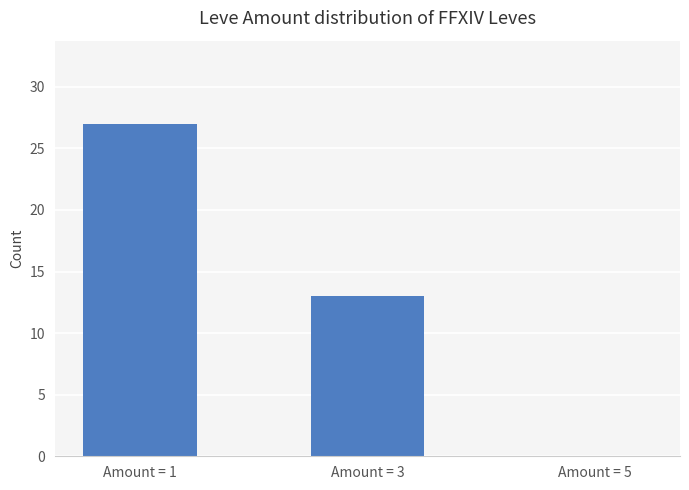

Reading left to right, what are all the values shown in this chart?

Amount = 1=27	Amount = 3=13	Amount = 5=0